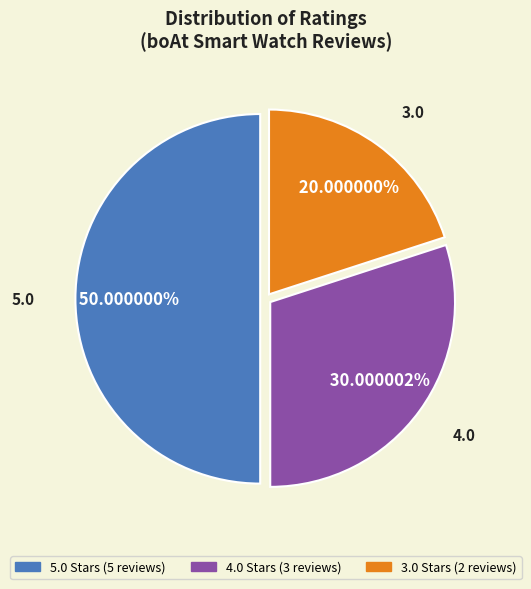

How many slices are in this pie chart?

3